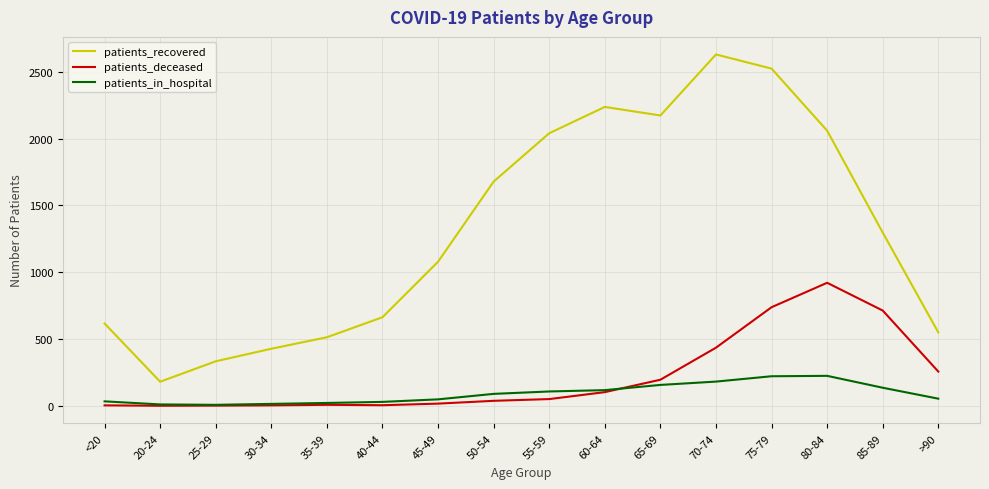

What value does the patients_recovered series have at 80-84, to the nearest 50?

2050